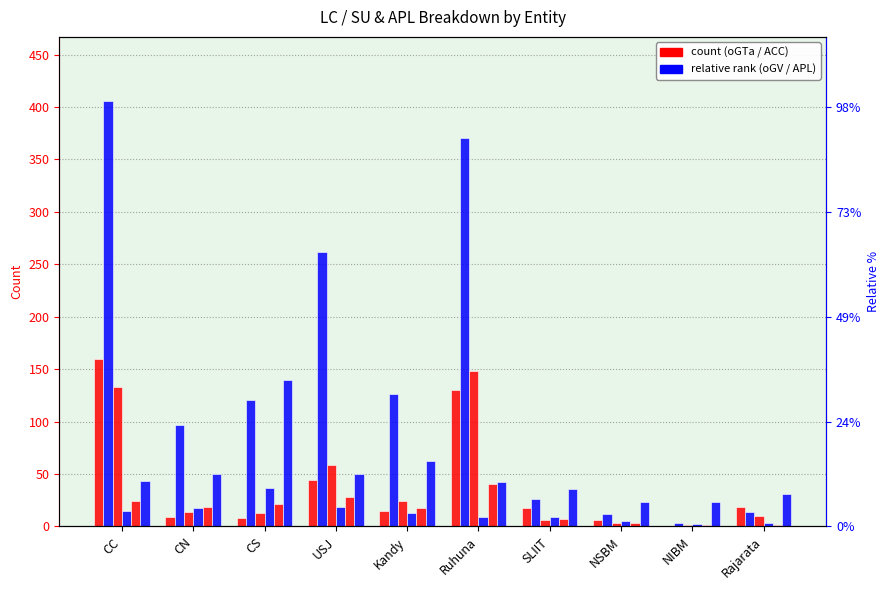

Which has a higher value, CS or CC?

CC